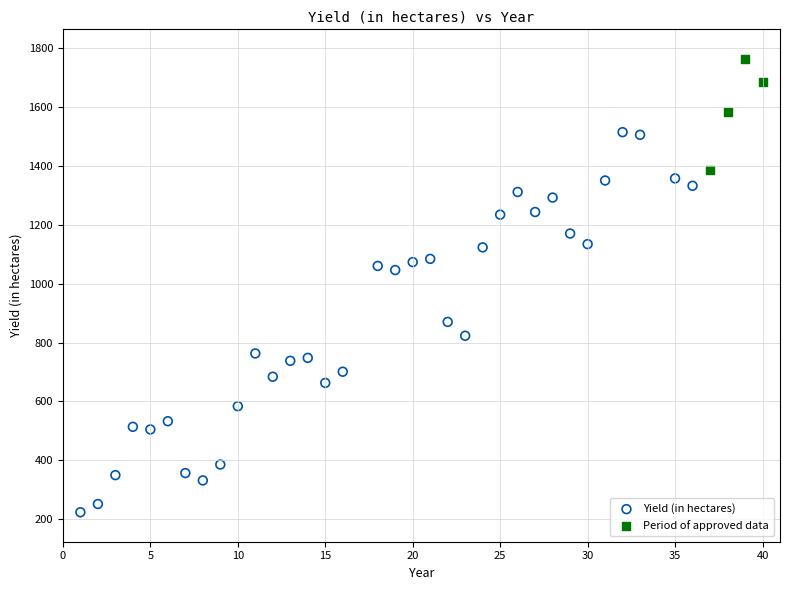

Which series has the largest Y range (max minus min)?

Yield (in hectares)